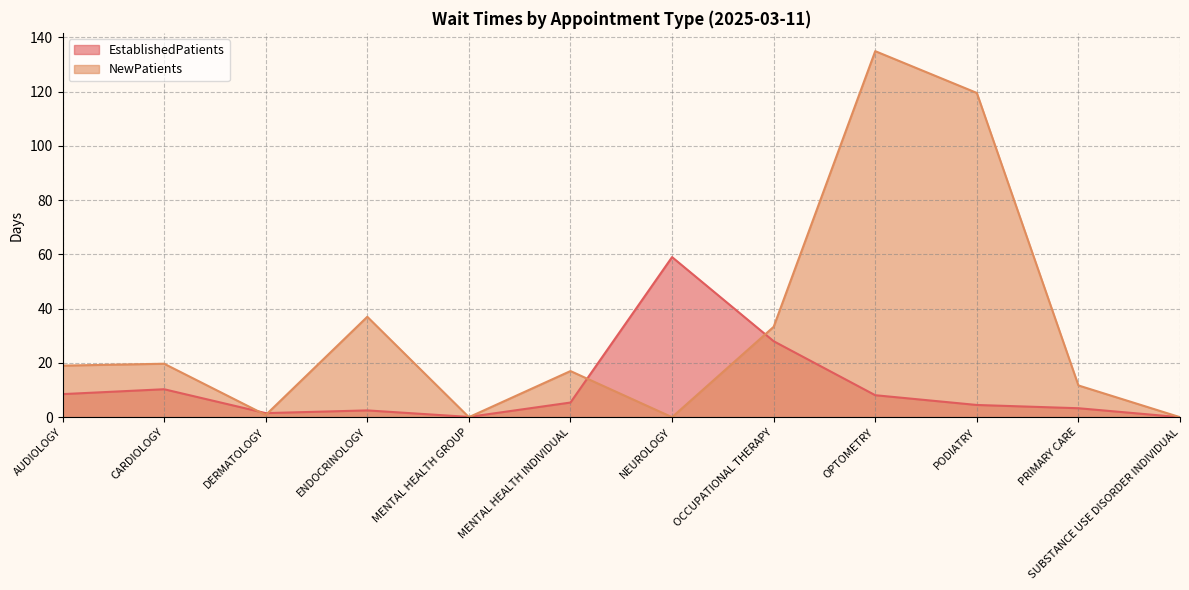

How many values in the NewPatients series are below 19?

6